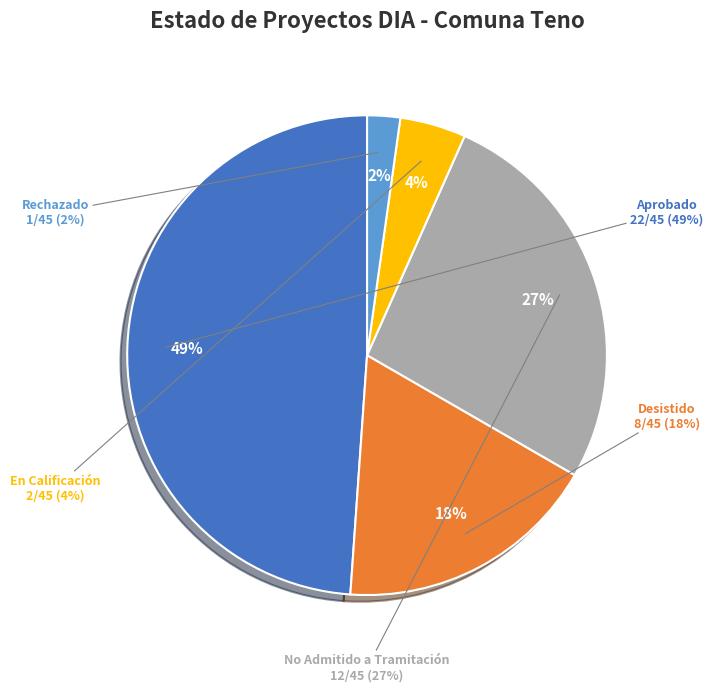

Combined, what portion of the pie is Desistido and No Admitido a Tramitación?

44.4%